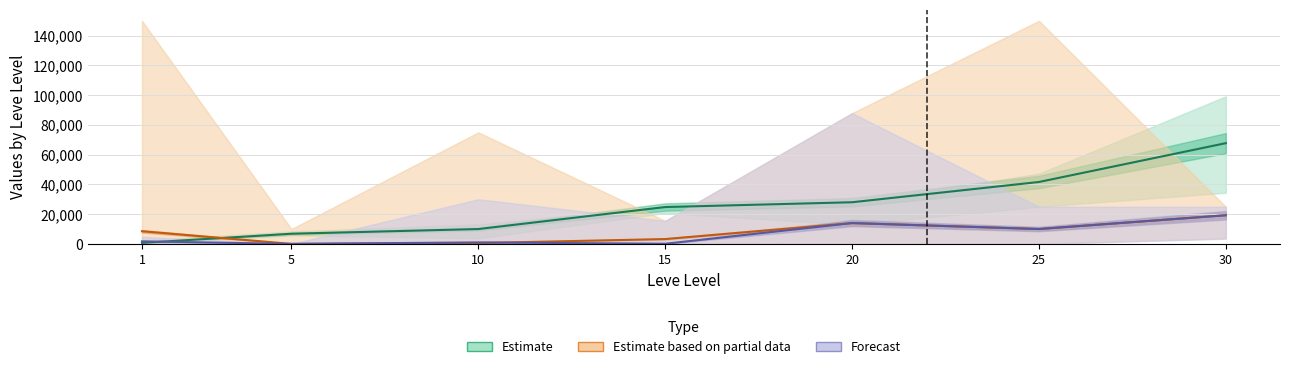

What is the value of the Estimate based on partial data point at the 3rd from the left?

557